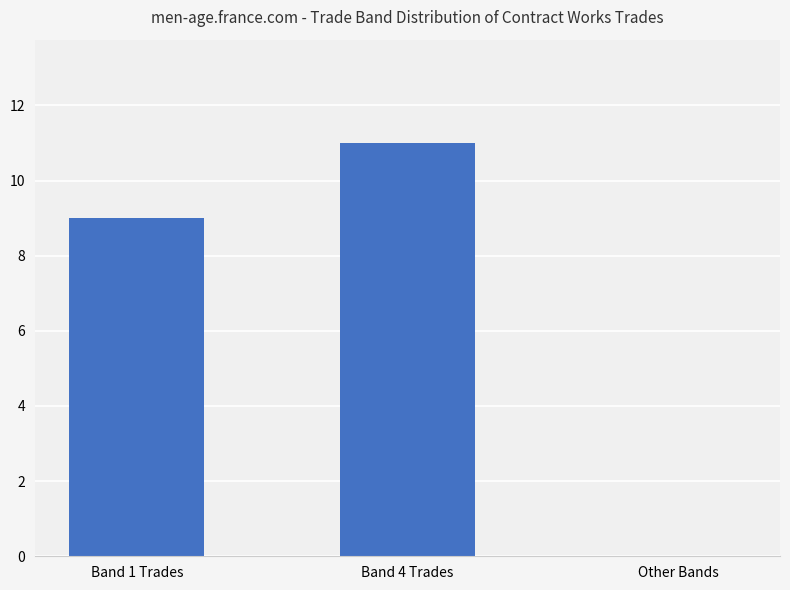

What is the sum of the values at Band 1 Trades and Other Bands?

9